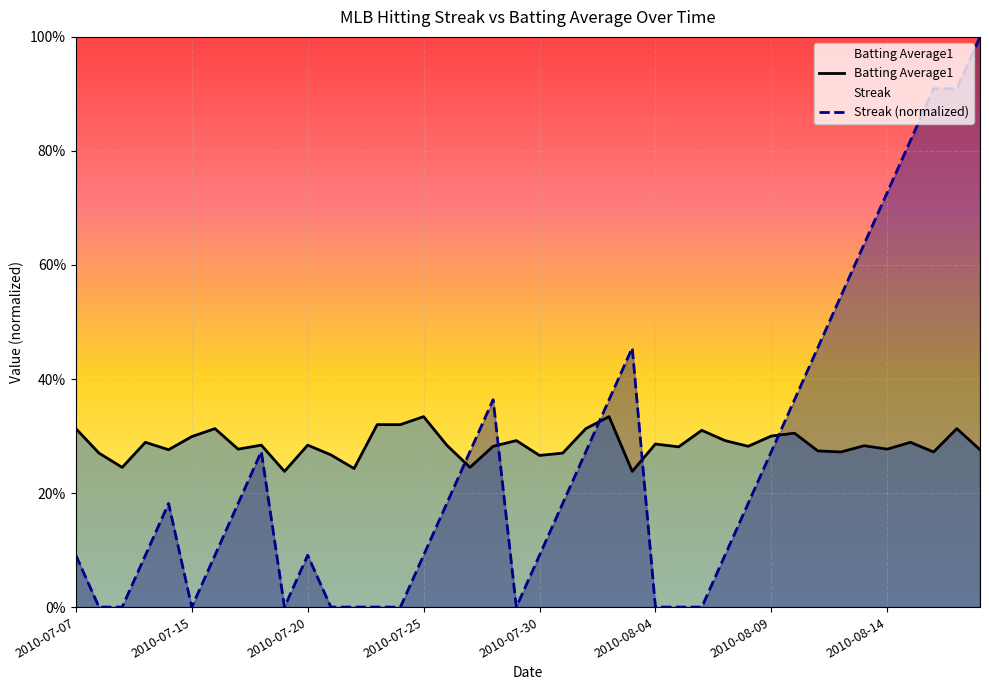

Between which two adjacent categories do Streak and Batting Average1 first intersect?

2010-07-26 and 2010-07-27